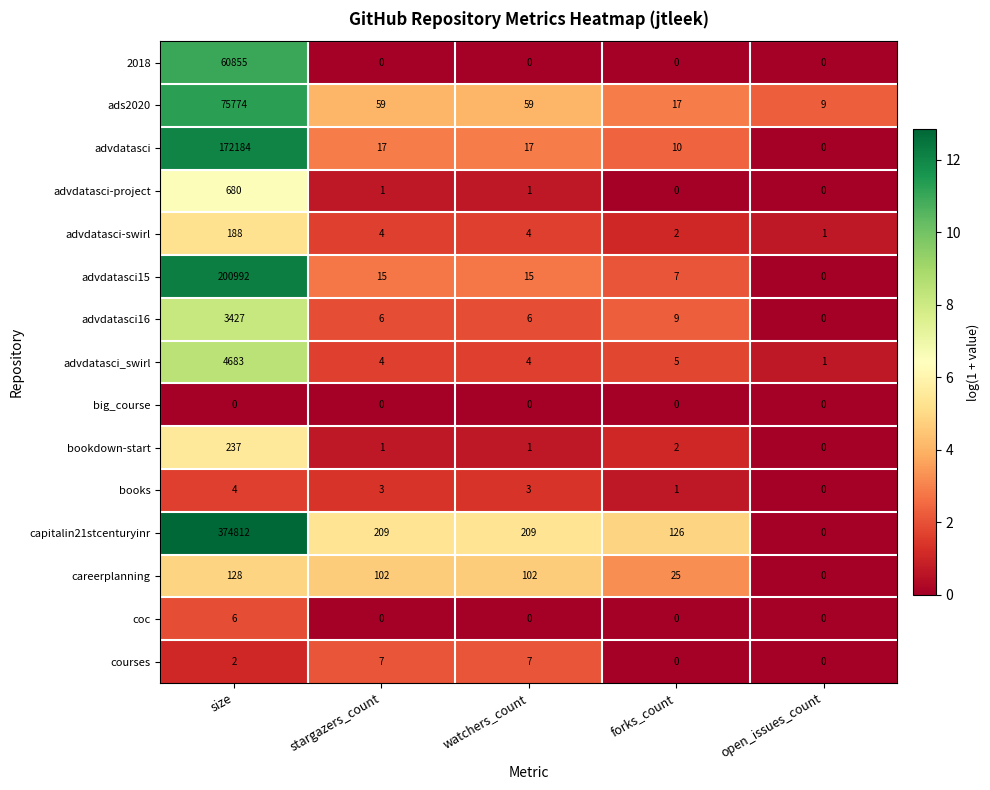

The ads2020 series shows 4 at open_issues_count. True or false?

False